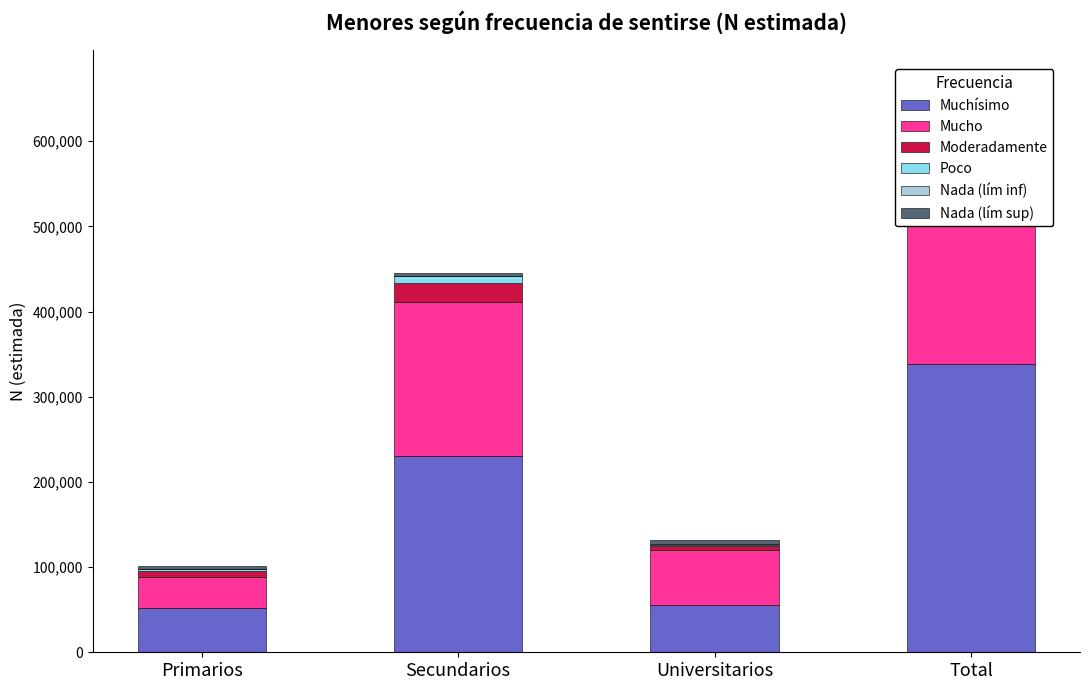

What is the maximum value shown in the chart?

338063